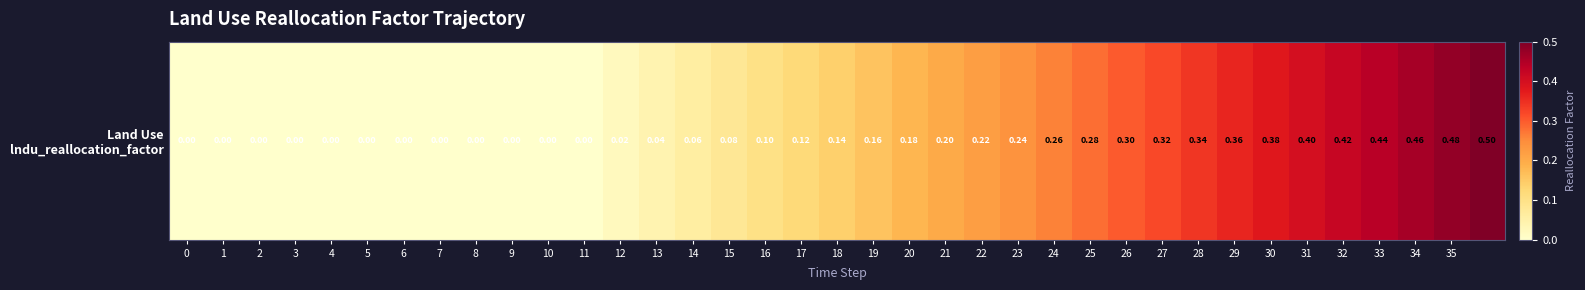

What is the change in value from 15 to 30?

+0.3